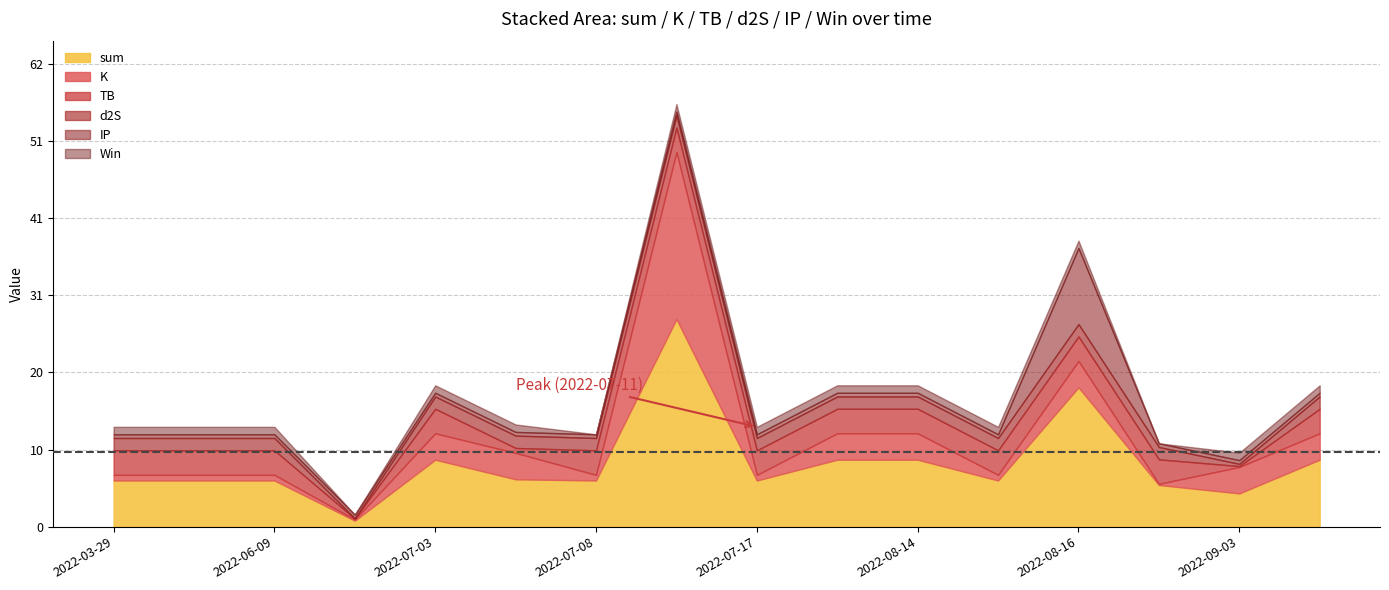

Between 2022-08-15 and 2022-07-11, which is larger?

2022-07-11